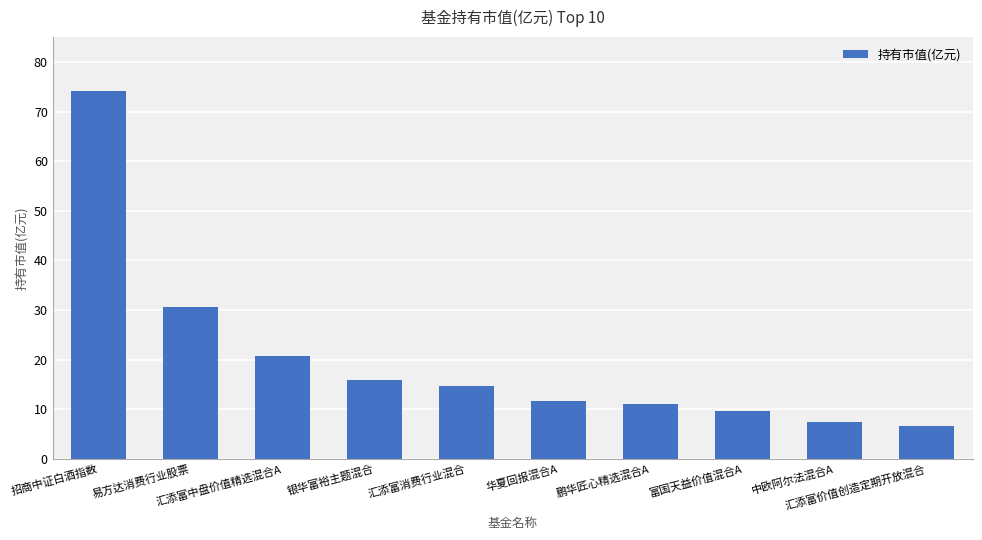

What is the label of the 5th bar from the right?

华夏回报混合A